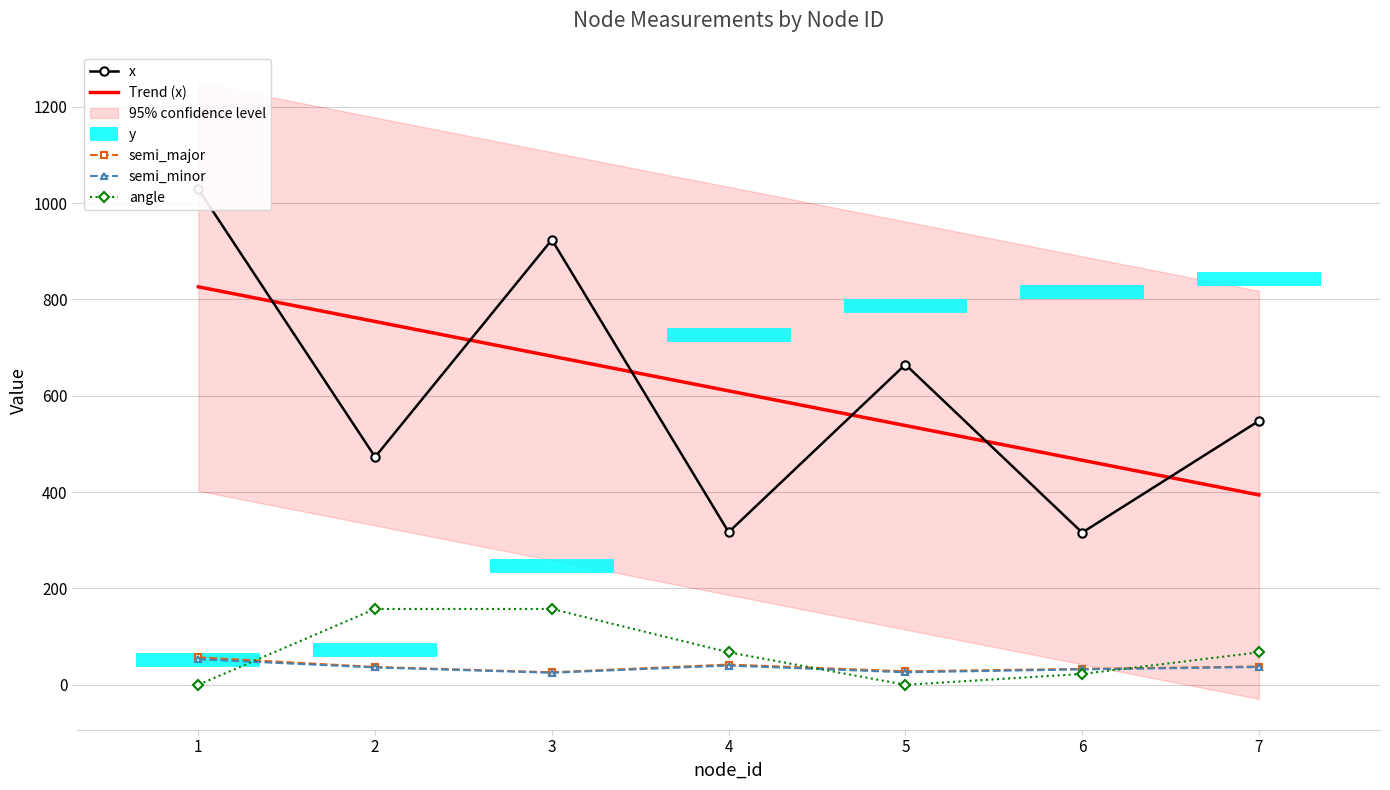

The value of semi_major at 4 is 13.0. True or false?

False